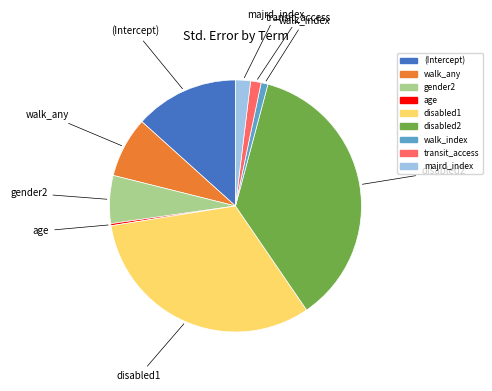

Is it true that transit_access is 1% of the pie?

True